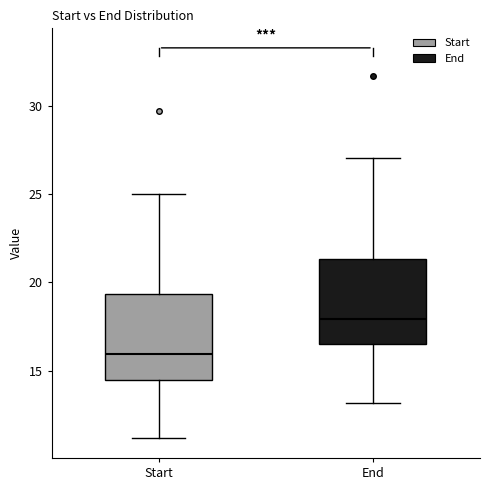

Which box's median line is the lowest?

Start